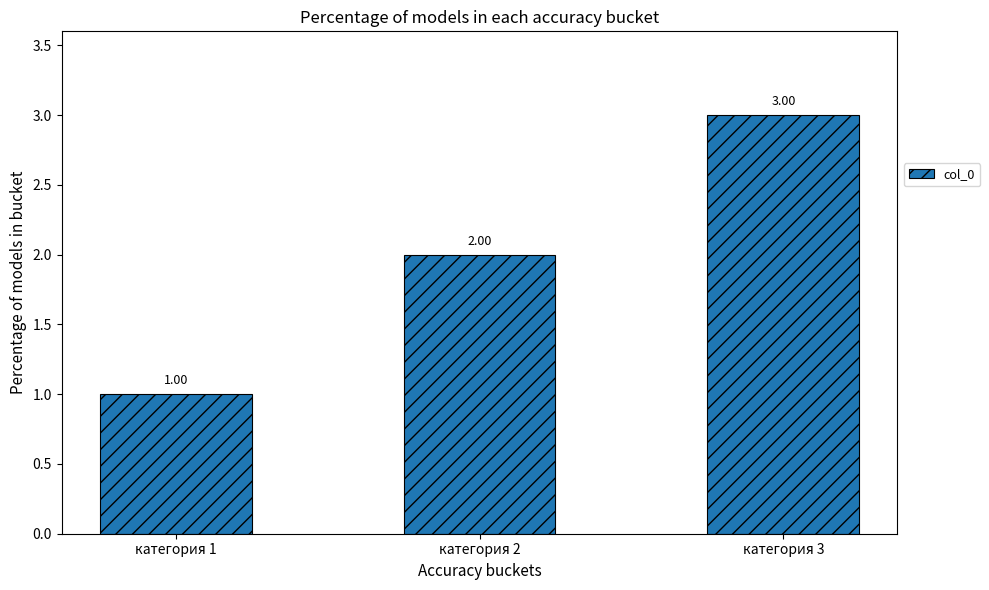

Is it true that the value at категория 3 is 3?

True